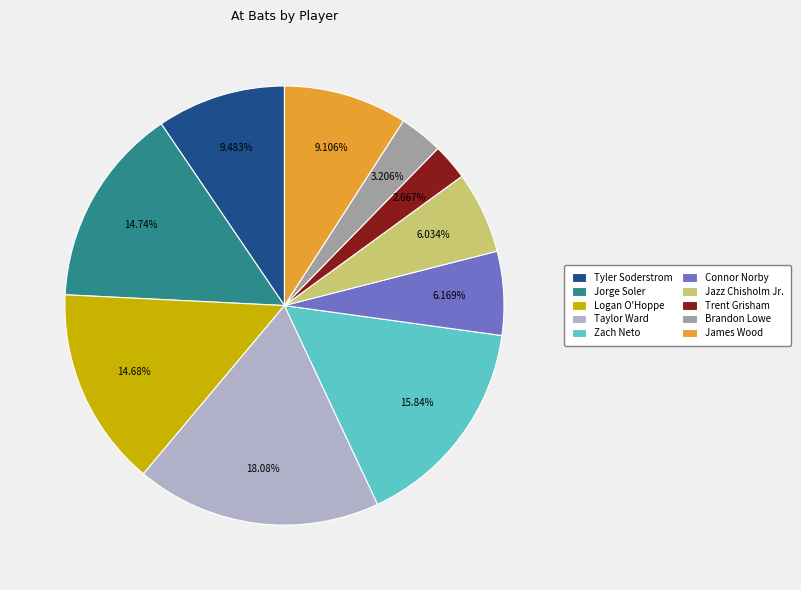

To the nearest percent, what is the average slice percentage?

10%